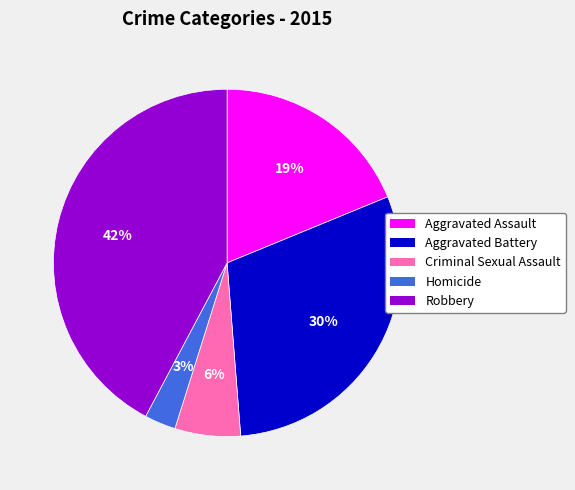

How many segments does this pie chart have?

5